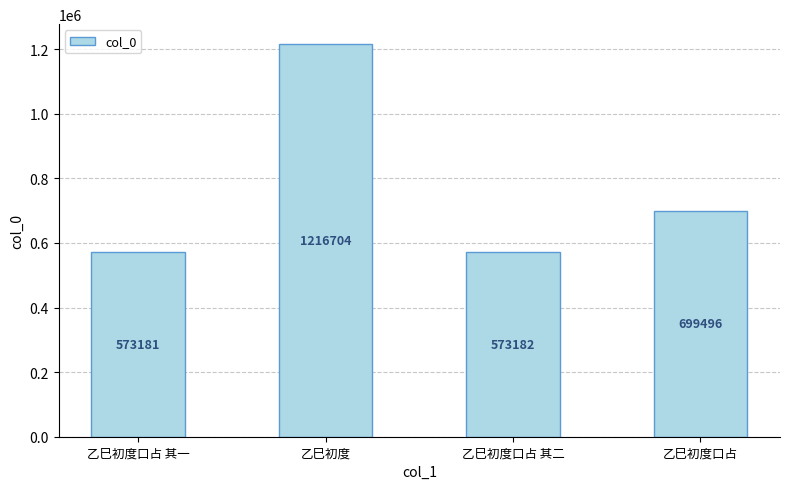

What is the maximum value shown in the chart?

1216704